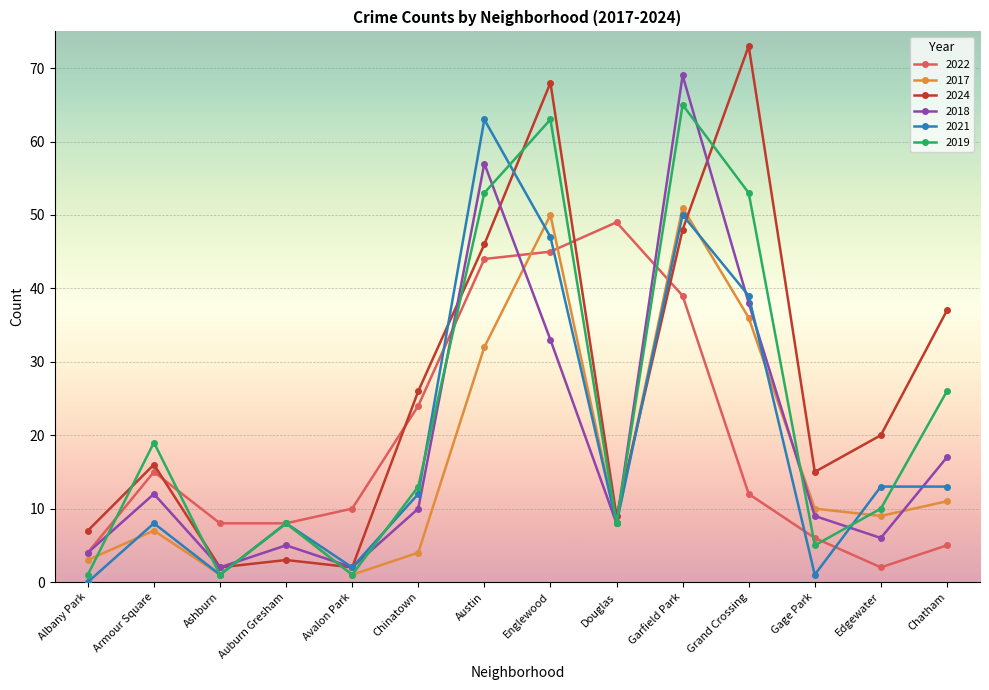

What is the label of the 8th point from the left?

Englewood